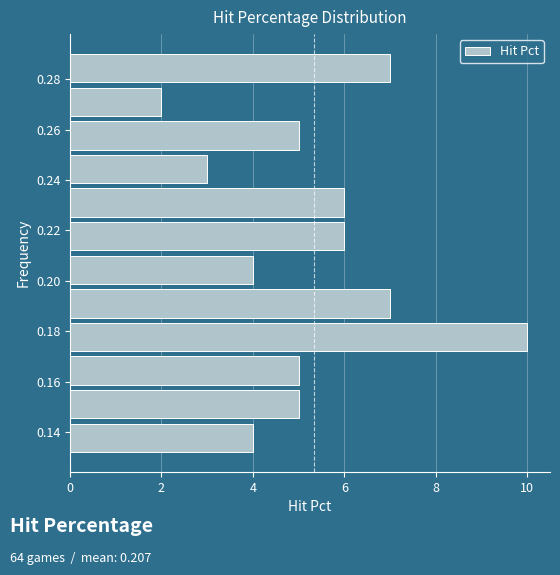

Reading bottom to top, list every bar in this chart as the range it spans on the y-axis followed by its length. Neither the bar edges nor the lengths are printed on the chart, so give them approximately, as read against the axes.

0.132 to 0.144: 4
0.144 to 0.158: 5
0.158 to 0.172: 5
0.172 to 0.184: 10
0.184 to 0.198: 7
0.198 to 0.212: 4
0.212 to 0.224: 6
0.224 to 0.238: 6
0.238 to 0.252: 3
0.252 to 0.264: 5
0.264 to 0.278: 2
0.278 to 0.292: 7